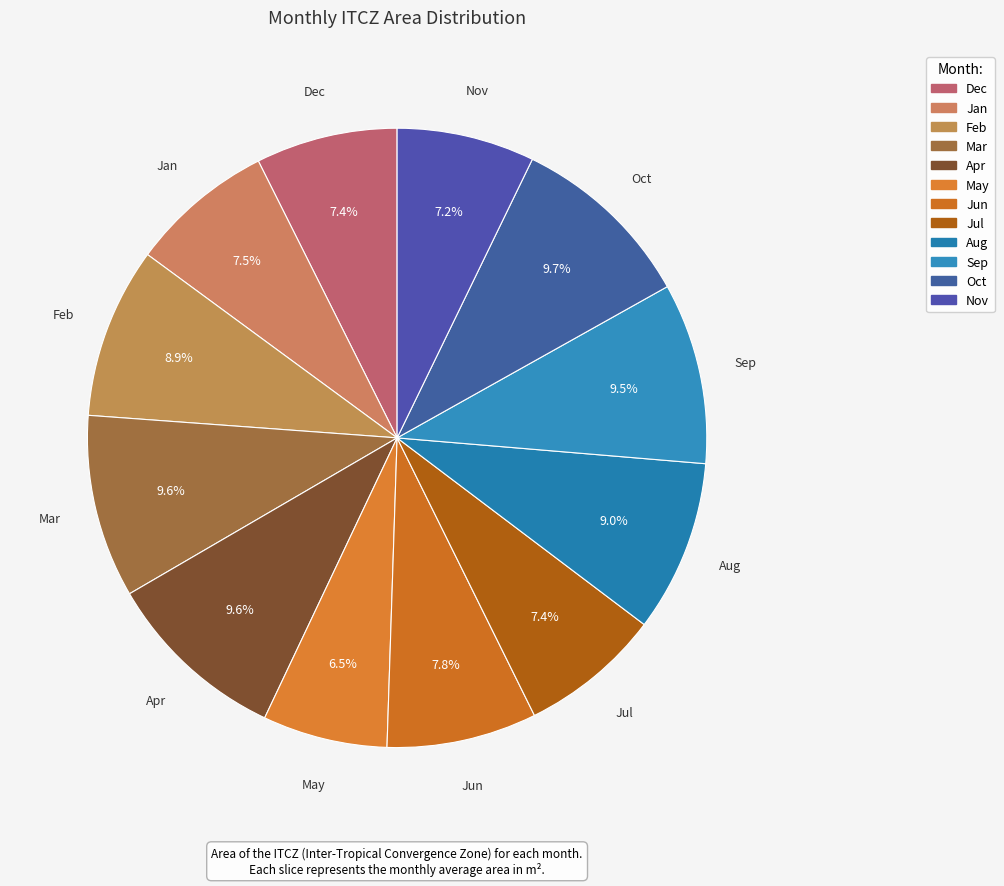

The Nov slice represents 7% of the pie. True or false?

True